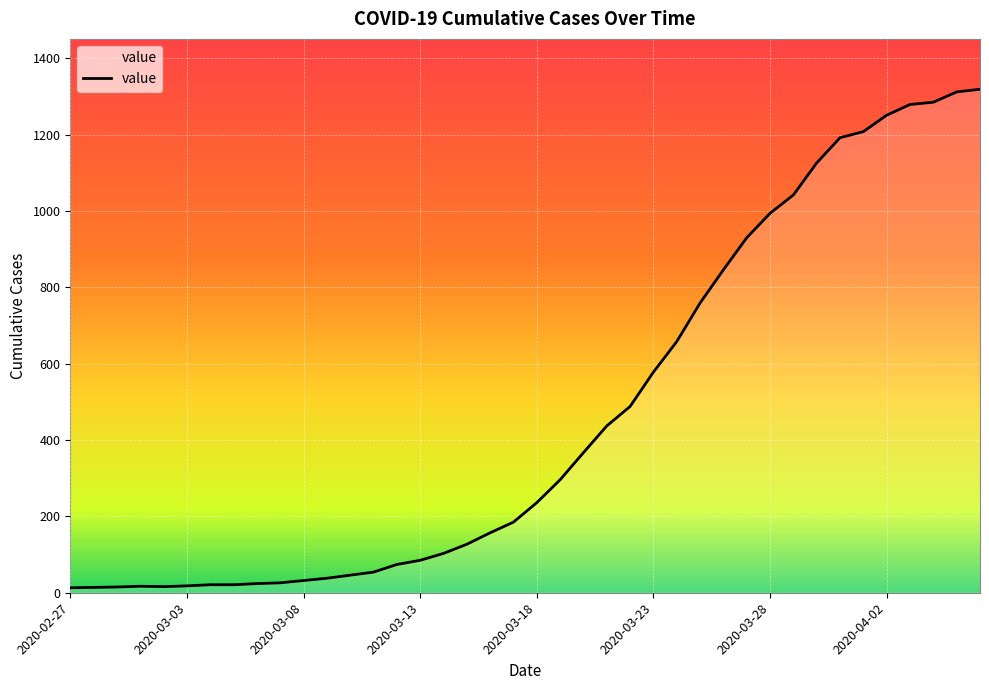

What is the minimum value shown in the chart?

13